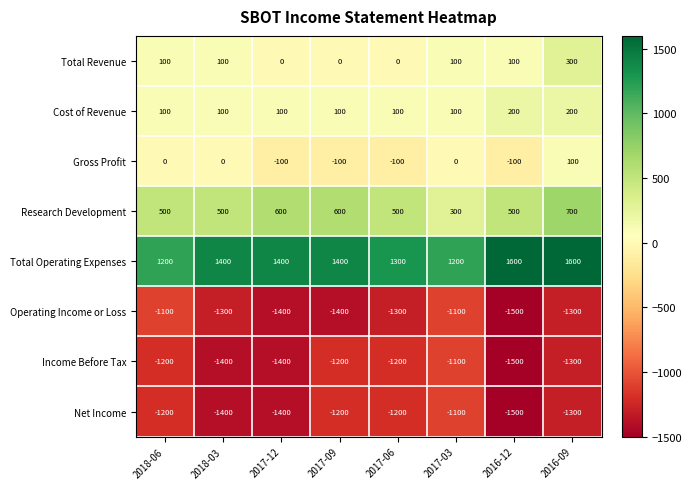

What is the difference between the maximum and minimum values in the Gross Profit series?

200